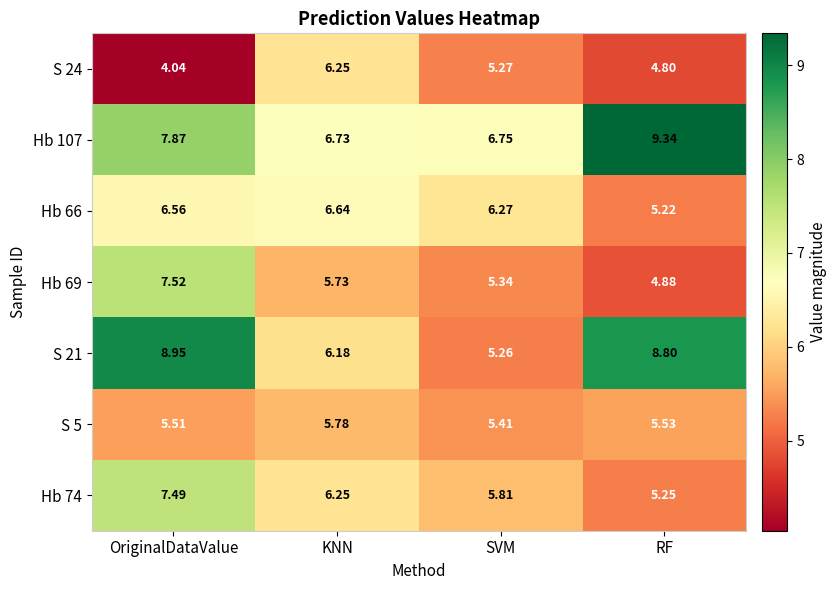

At which category does the chart reach its peak across all series?

RF